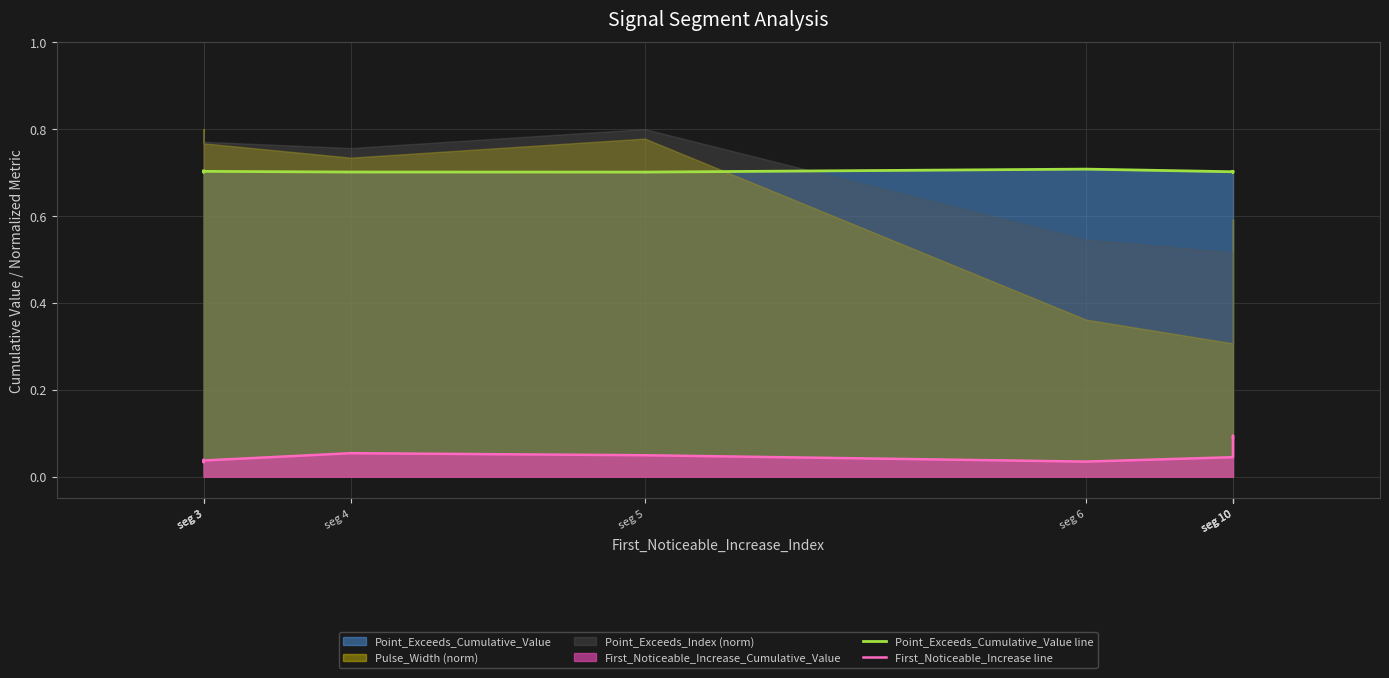

How many lines are shown in the chart?

2